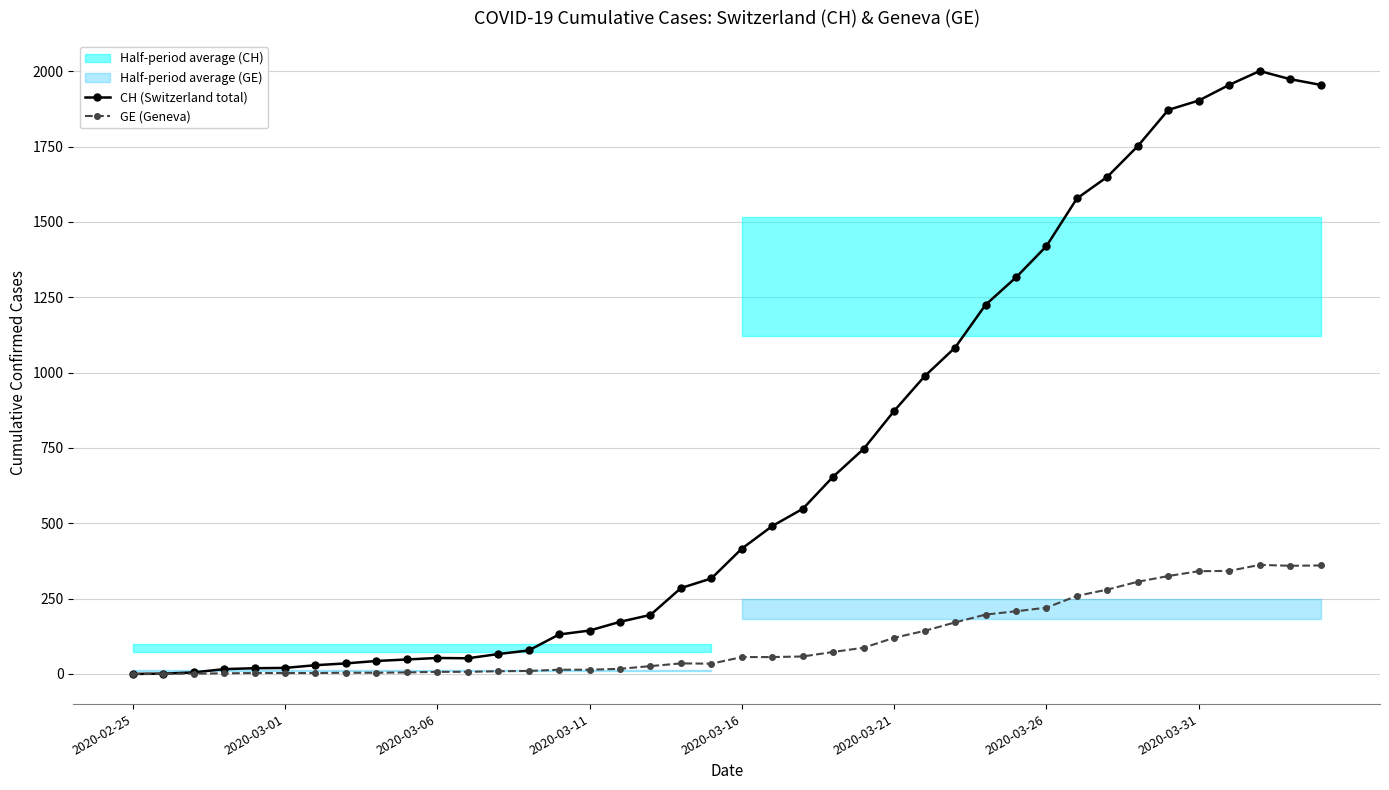

What is the total value across all series at 36?

2297